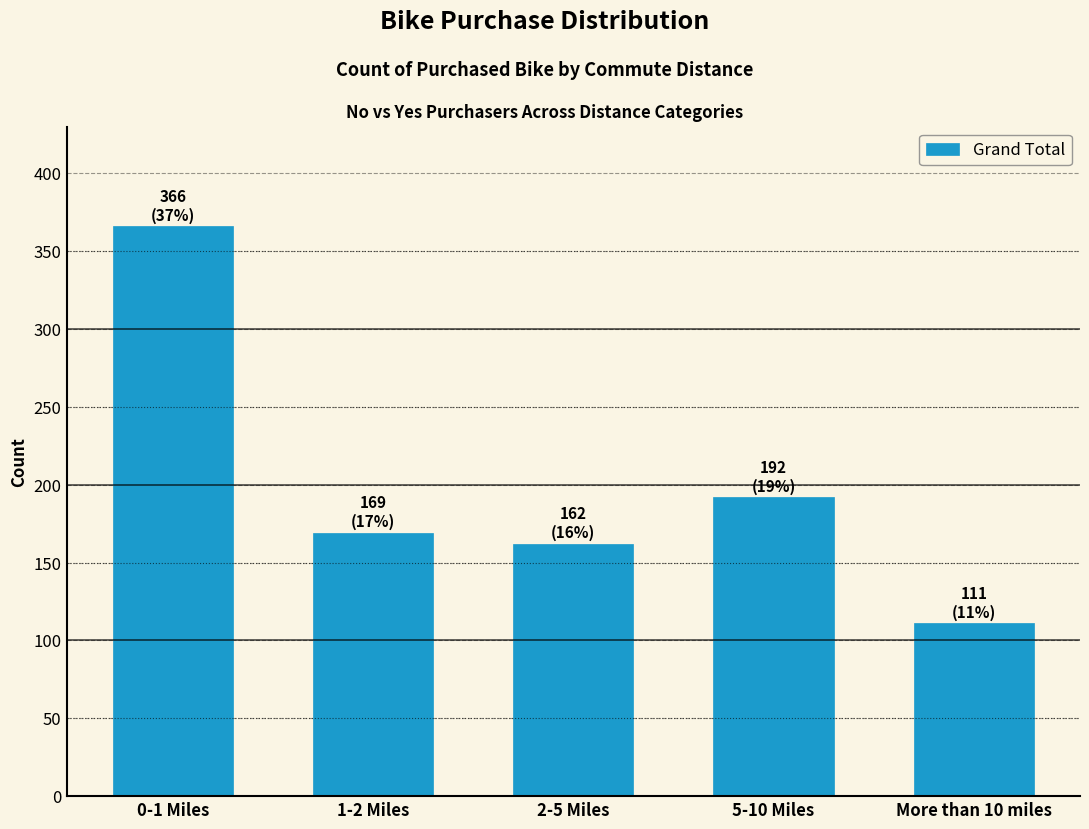

Reading left to right, extract all data points from this chart.

0-1 Miles=366	1-2 Miles=169	2-5 Miles=162	5-10 Miles=192	More than 10 miles=111